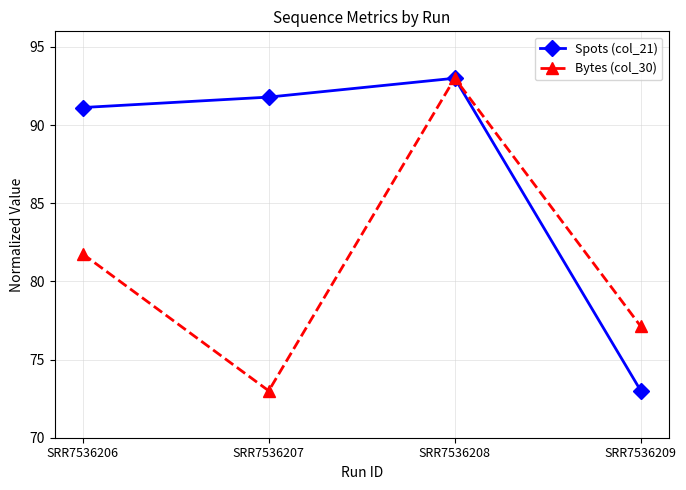

Which category has the lowest value in the Bytes (col_30) series?

SRR7536207